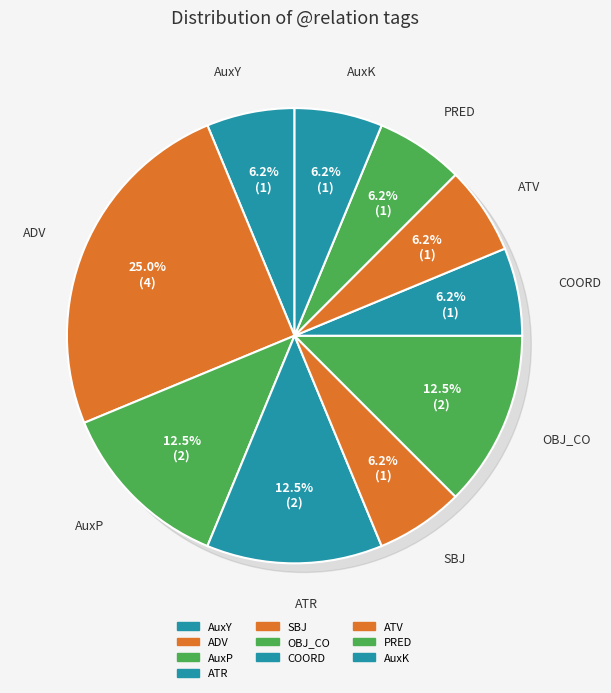

Is there a majority slice in this chart?

No